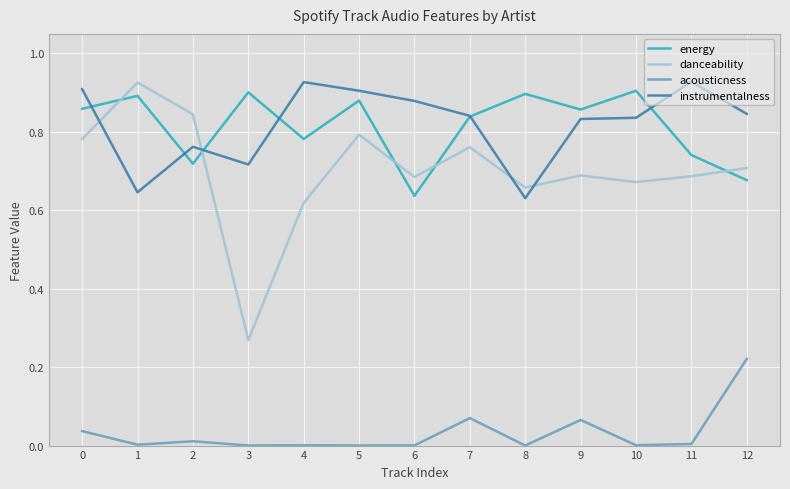

How many categories are shown in the chart?

13